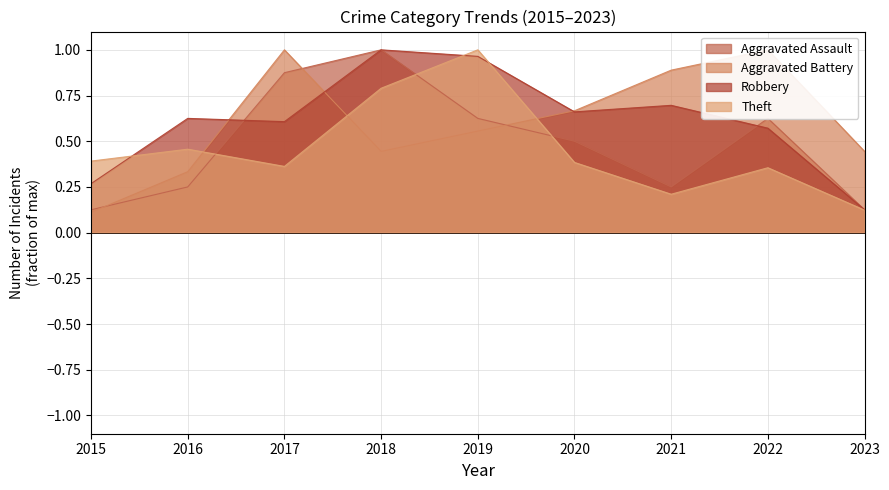

Reading right to left, what are all the values shown in this chart?

Aggravated Assault: 0.1	0.6	0.2	0.5	0.6	1.0	0.9	0.2	0.1
Aggravated Battery: 0.4	1.0	0.9	0.7	0.6	0.4	1.0	0.3	0.1
Robbery: 0.1	0.6	0.7	0.7	1.0	1.0	0.6	0.6	0.3
Theft: 0.1	0.4	0.2	0.4	1.0	0.8	0.4	0.5	0.4